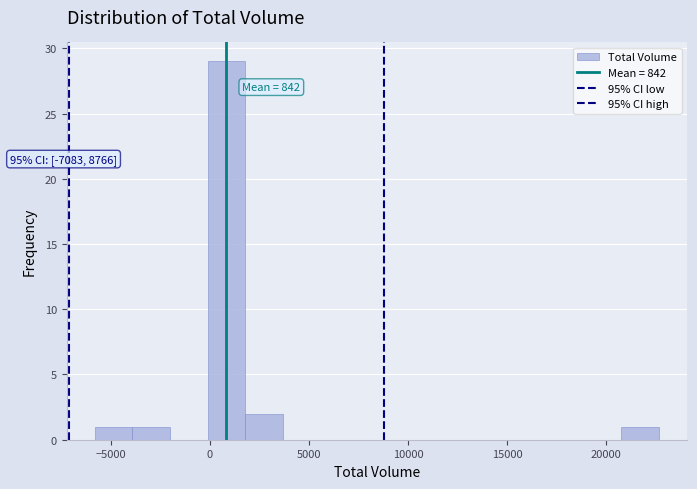

Around what value on the x-axis is the tallest bar? Give the approximate position of its centre, as read against the axis.

1000